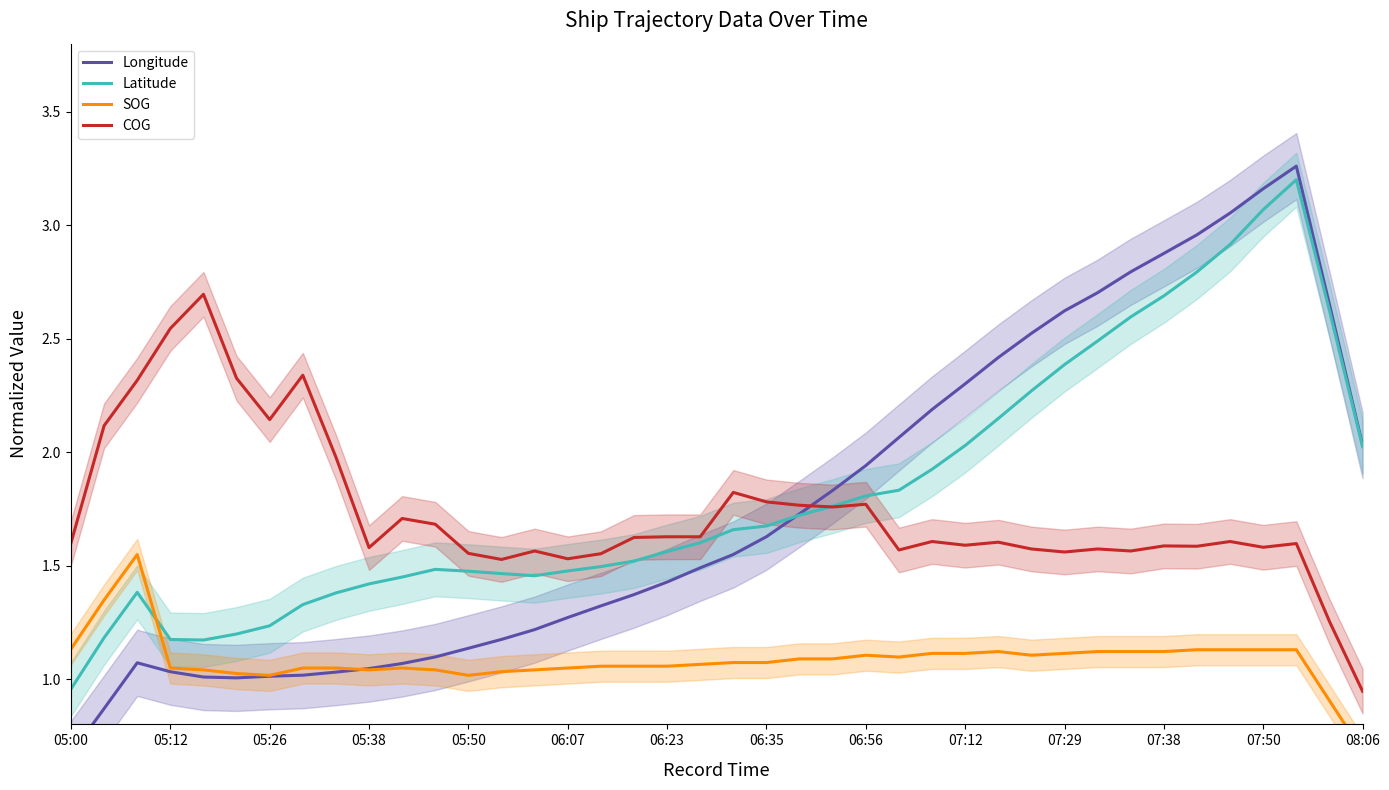

Where does the COG series first go above 1?

05:00